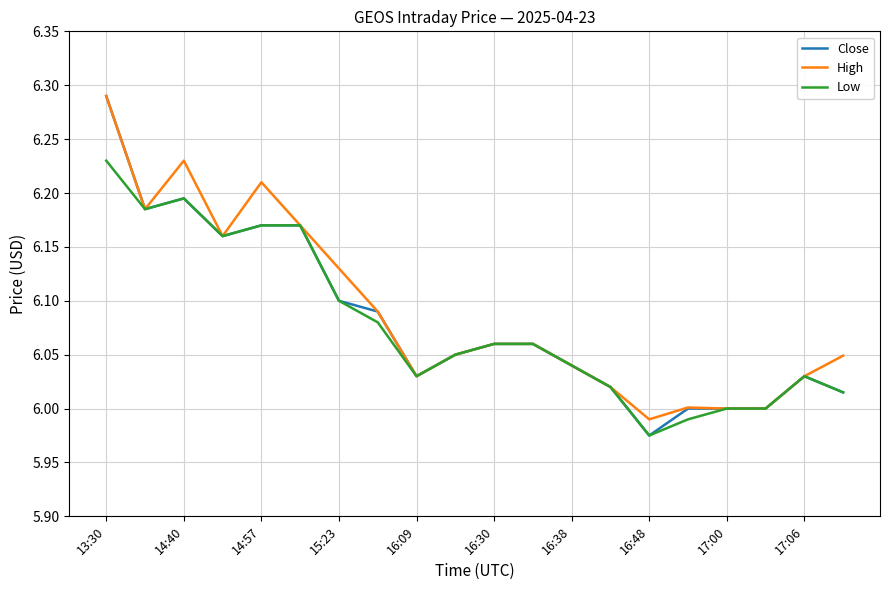

Which series has the largest range (max minus min)?

Close